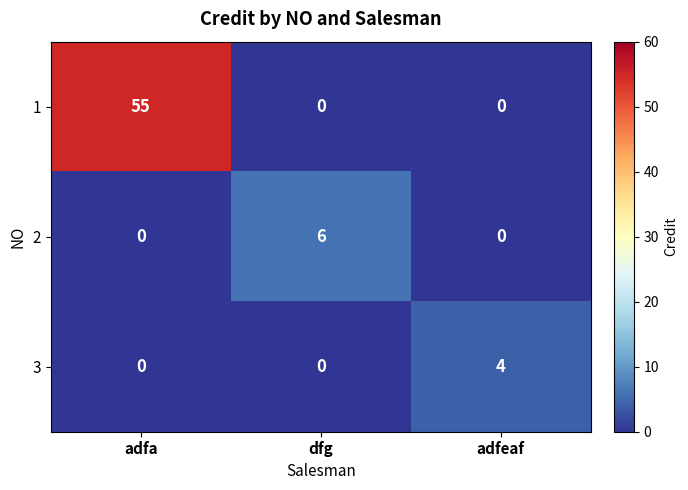

List the series in order of their peak value, lowest first.

3, 2, 1